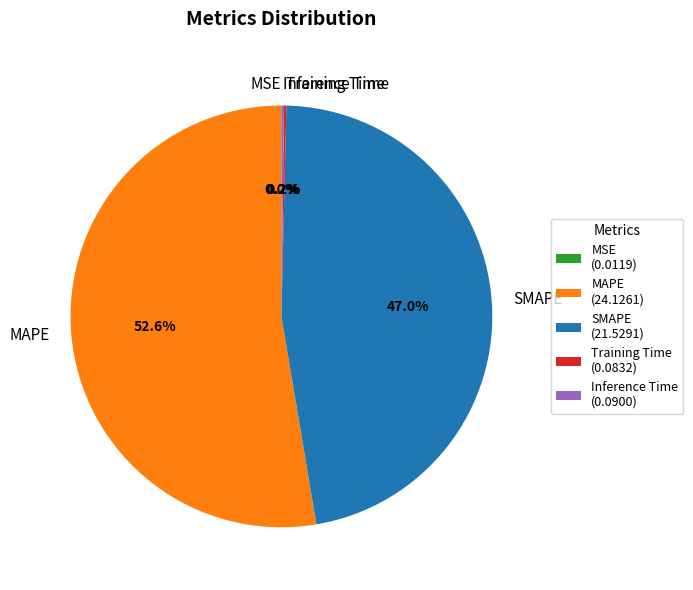

Which category accounts for the majority?

MAPE